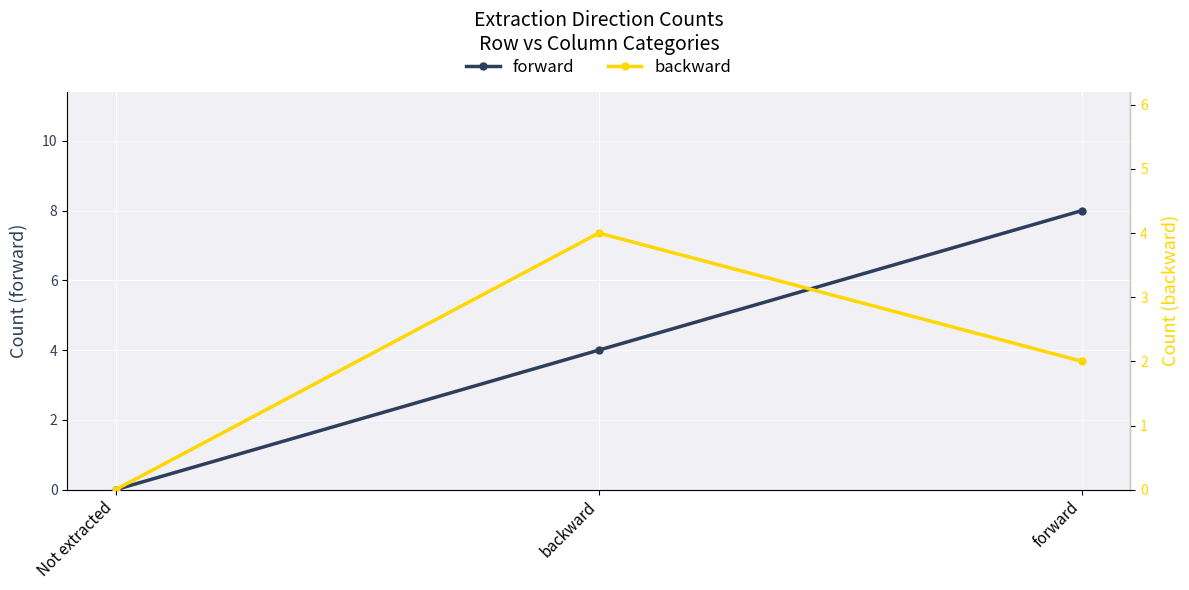

At which category does the chart reach its minimum across all series?

Not extracted